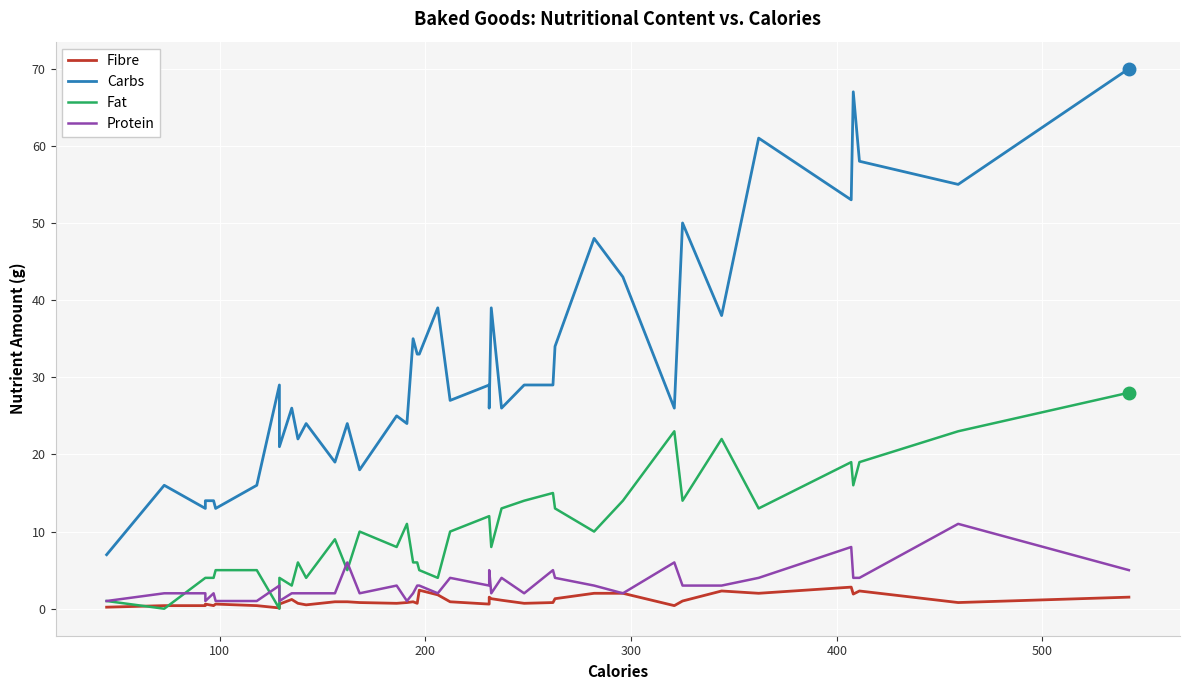

Reading left to right, what are all the values shown in this chart?

Fibre: 0.2	0.4	0.4	0.6	0.4	0.6	0.4	0.1	0.6	1.2	0.7	0.5	0.9	0.9	0.8	0.7	0.8	0.9	0.7	2.4	1.8	0.9	0.6	1.5	1.3	1.1	0.7	0.8	1.3	2.0	2.0	0.4	1.0	2.3	2.0	2.8	1.9	2.3	0.8	1.5
Carbs: 7.0	16.0	13.0	14.0	14.0	13.0	16.0	29.0	21.0	26.0	22.0	24.0	19.0	24.0	18.0	25.0	24.0	35.0	33.0	33.0	39.0	27.0	29.0	26.0	39.0	26.0	29.0	29.0	34.0	48.0	43.0	26.0	50.0	38.0	61.0	53.0	67.0	58.0	55.0	70.0
Fat: 1.0	0.0	4.0	4.0	4.0	5.0	5.0	0.0	4.0	3.0	6.0	4.0	9.0	5.0	10.0	8.0	11.0	6.0	6.0	5.0	4.0	10.0	12.0	12.0	8.0	13.0	14.0	15.0	13.0	10.0	14.0	23.0	14.0	22.0	13.0	19.0	16.0	19.0	23.0	28.0
Protein: 1.0	2.0	2.0	1.0	2.0	1.0	1.0	3.0	1.0	2.0	2.0	2.0	2.0	6.0	2.0	3.0	1.0	2.0	3.0	3.0	2.0	4.0	3.0	5.0	2.0	4.0	2.0	5.0	4.0	3.0	2.0	6.0	3.0	3.0	4.0	8.0	4.0	4.0	11.0	5.0